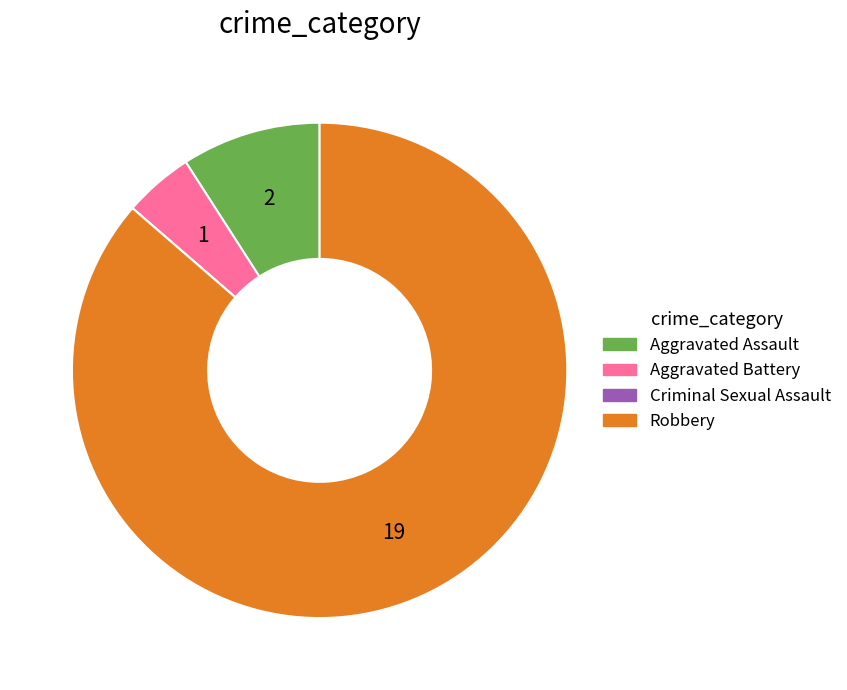

Between Robbery and Aggravated Battery, which is larger?

Robbery